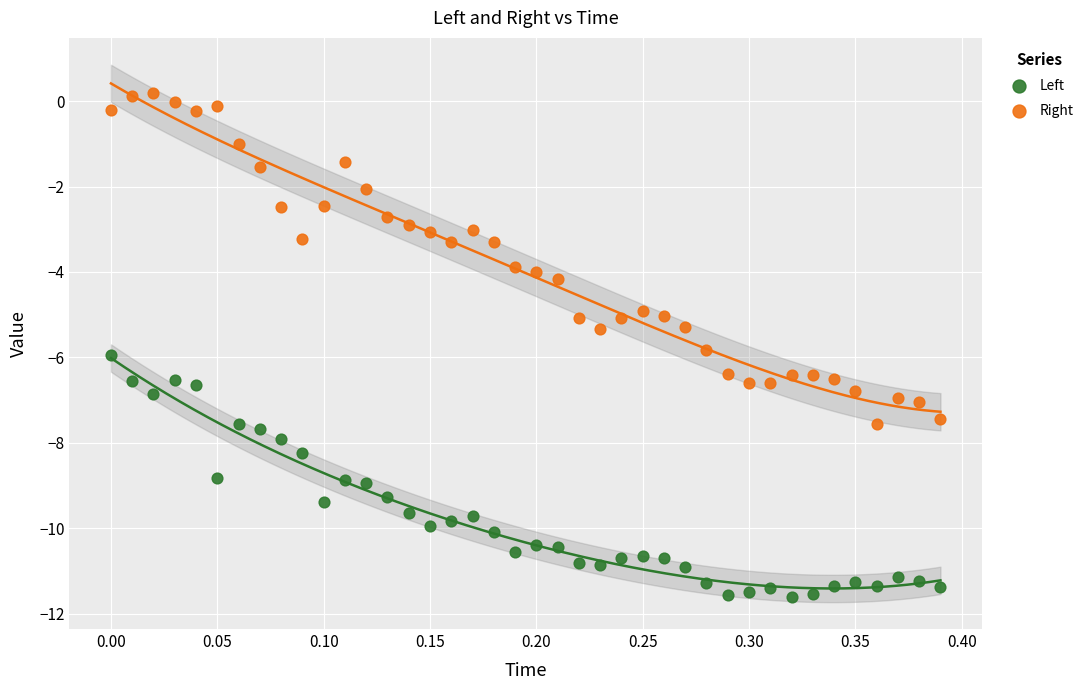

Which series reaches the maximum Y coordinate?

Right